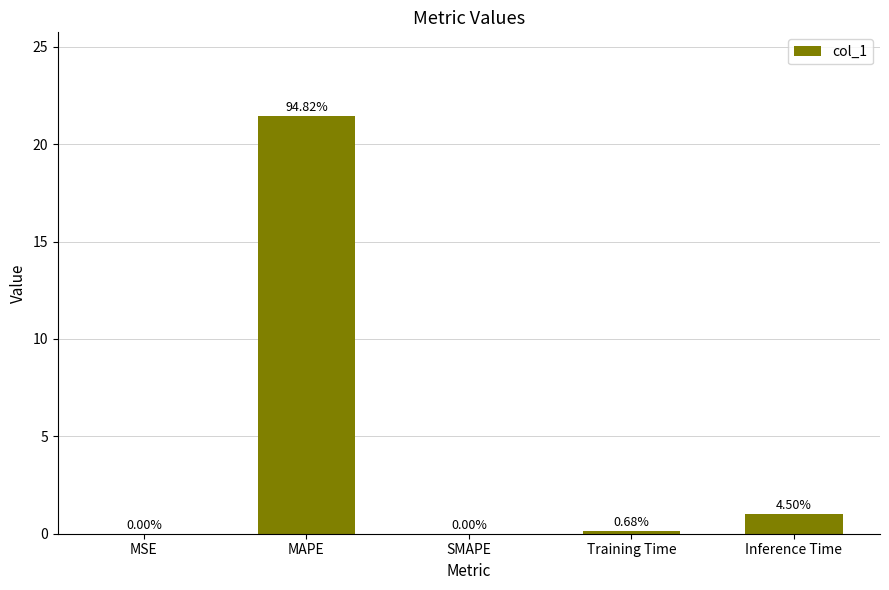

What is the change in value from MAPE to Training Time?

-21.3